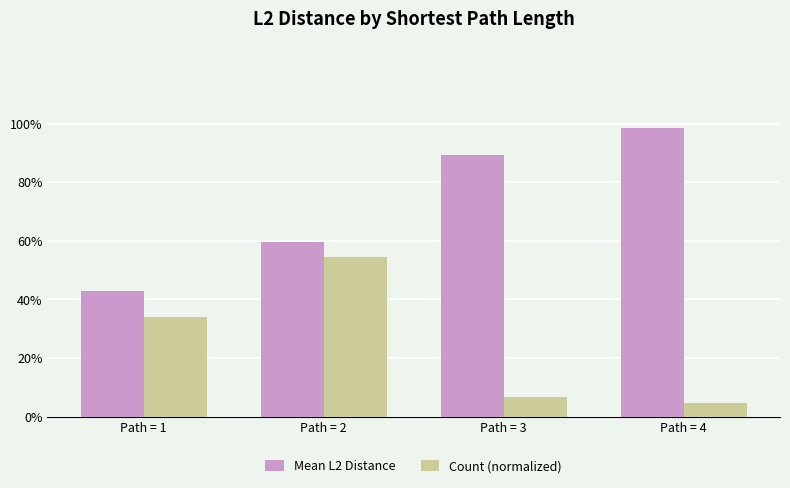

At Path = 4, list the series in order from smallest to largest.

Count (normalized), Mean L2 Distance